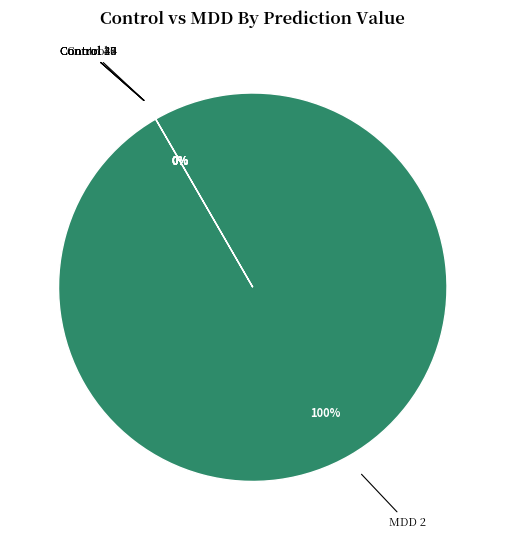

What is the majority slice?

MDD 2